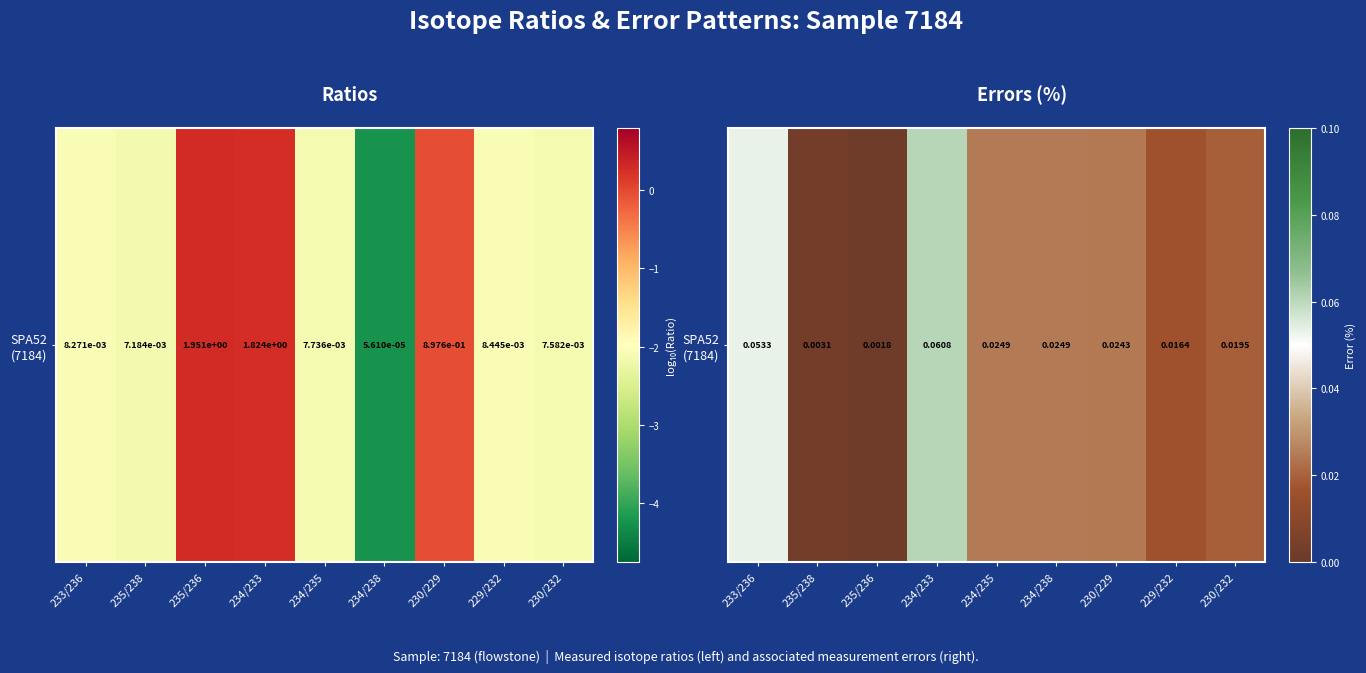

The chart shows a value of 0.0 at 234/235. True or false?

True